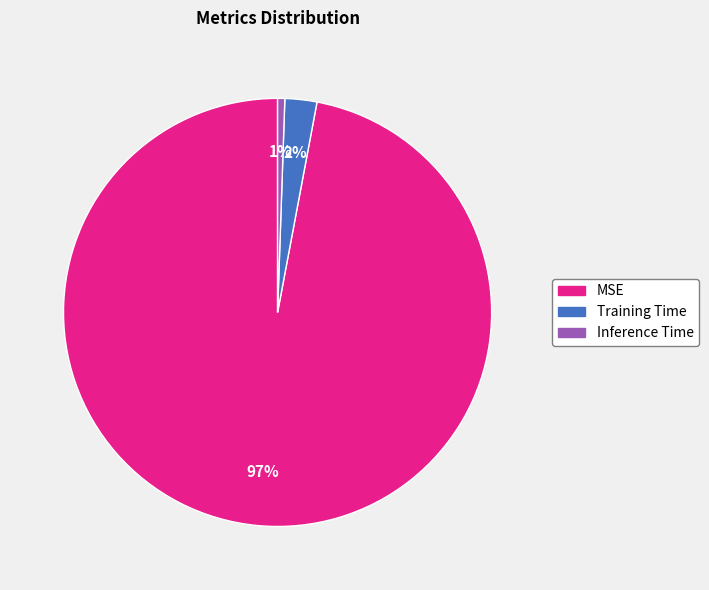

Which slice is the largest?

MSE